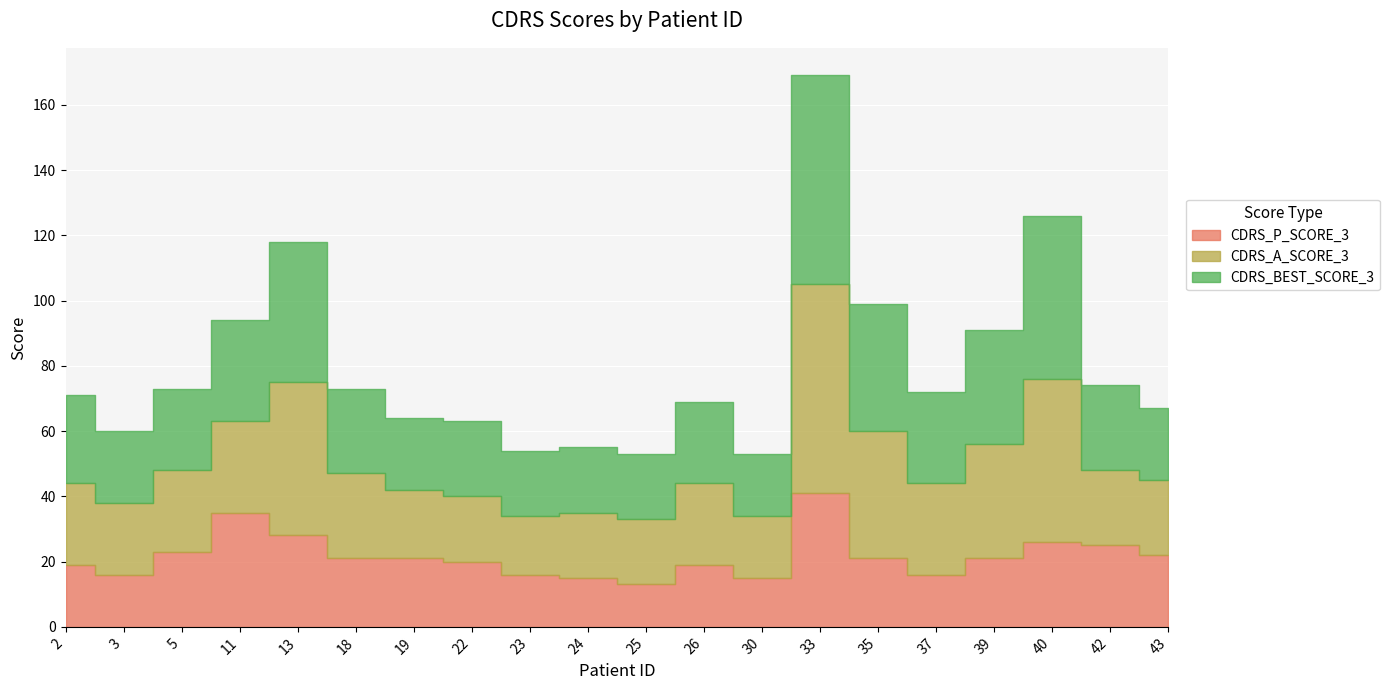

What is the value of the CDRS_BEST_SCORE_3 point at the 14th from the left?

64